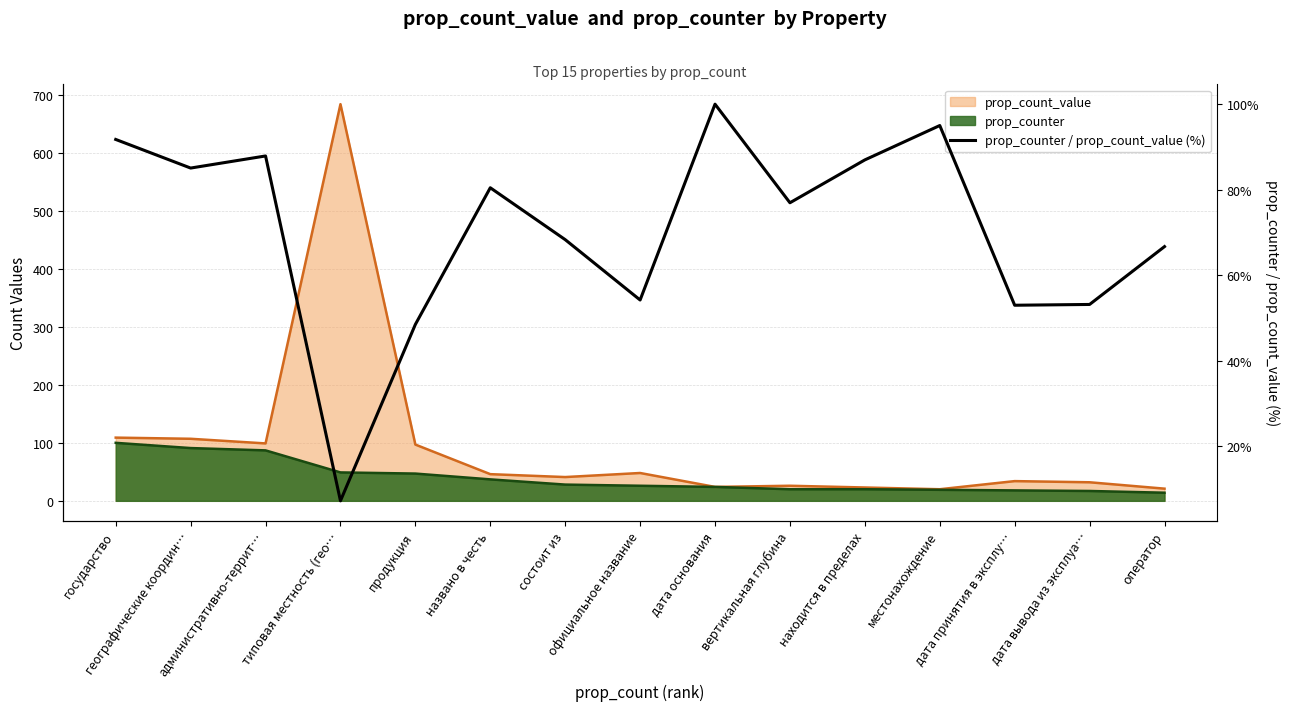

What is the label of the 8th point from the left?

официальное название